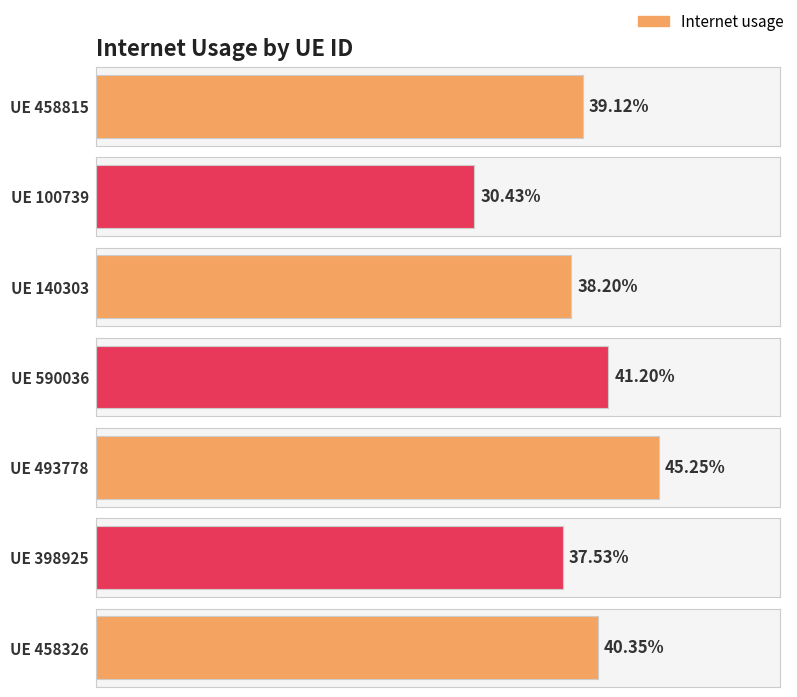

Rank the categories by value from lowest to highest.

100739, 398925, 140303, 458815, 458326, 590036, 493778